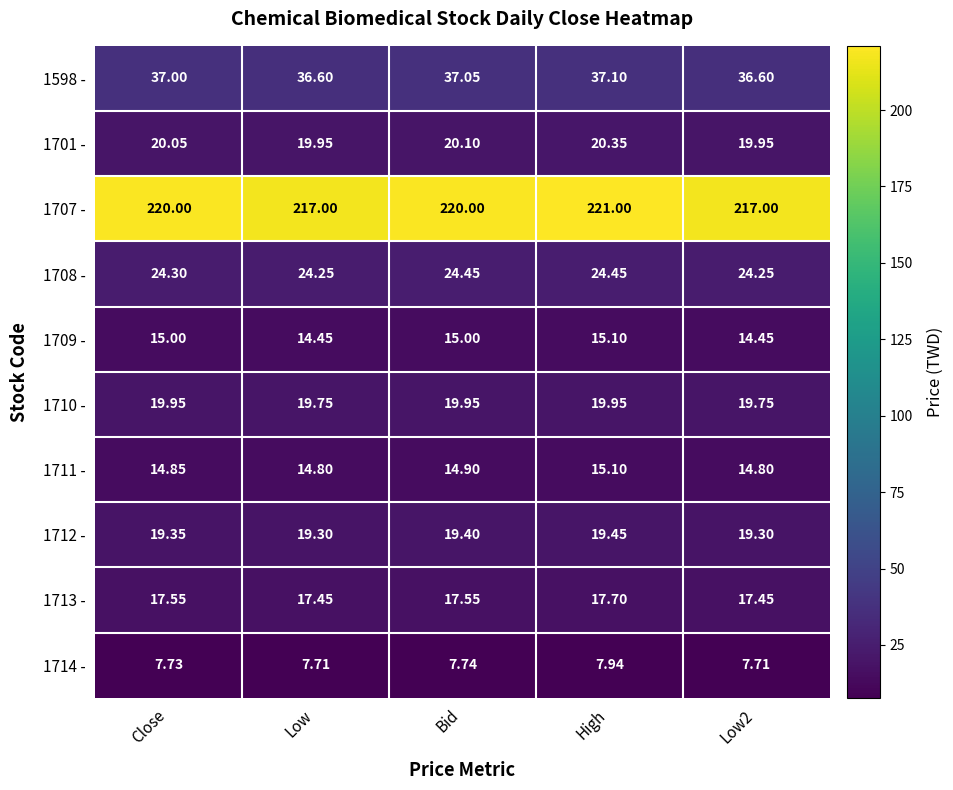

At which category is the sum across all series the highest?

High